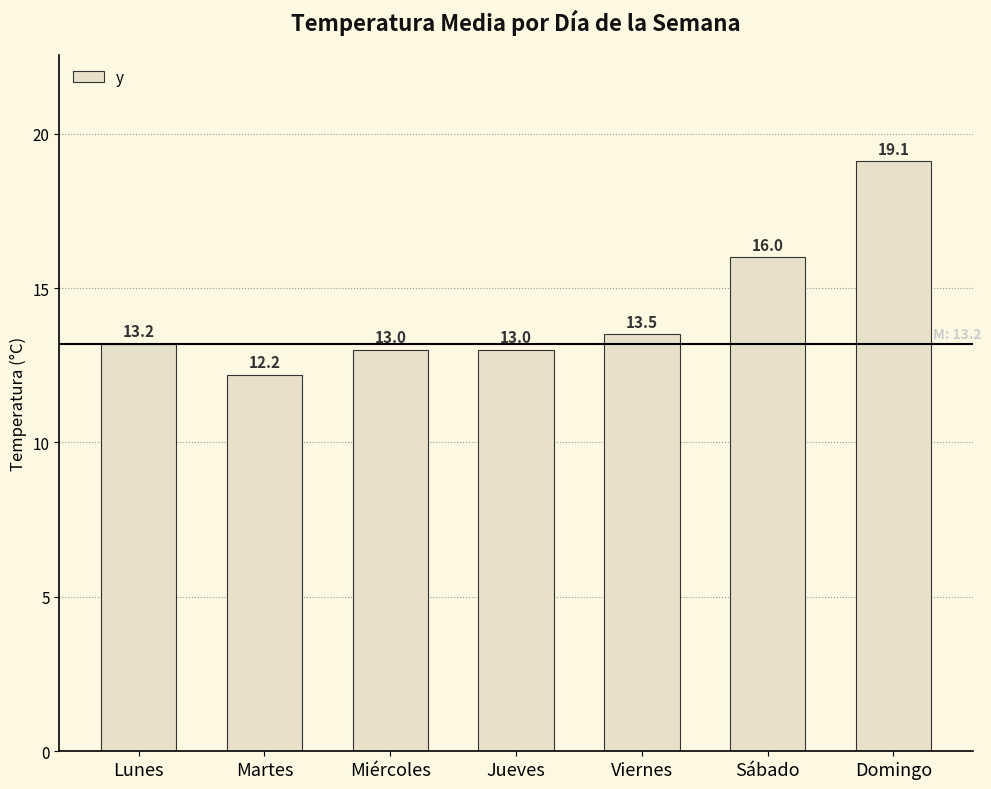

What is the ratio of the value at Martes to the value at Miércoles?

0.9